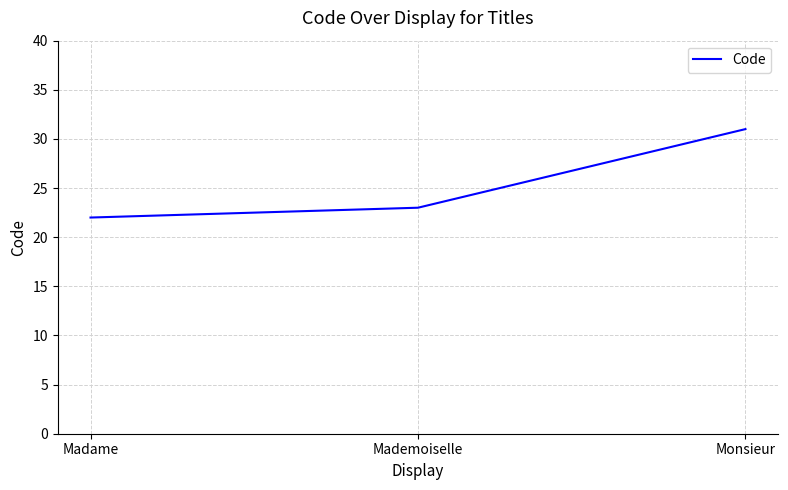

What is the sum of all values?

76